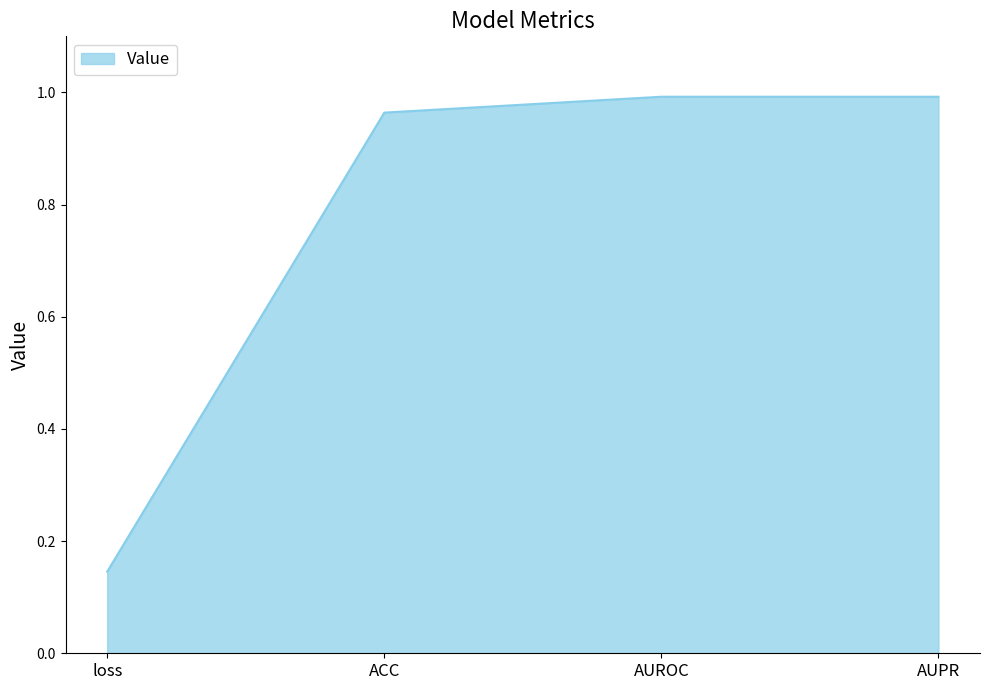

Which category has the lowest value across all series?

loss